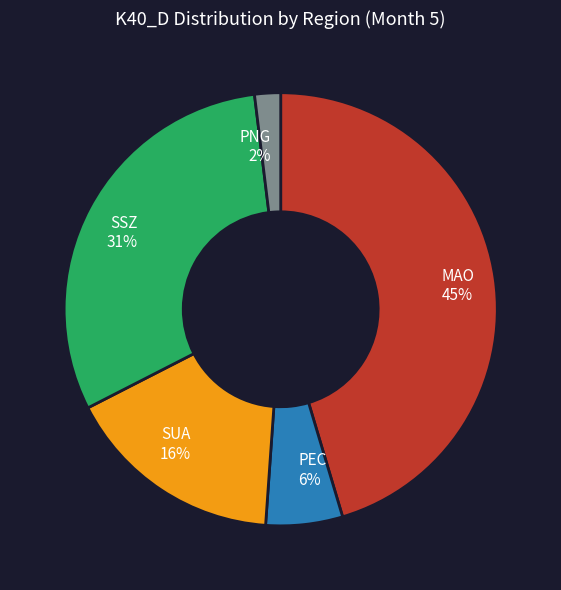

The SUA 16% slice represents 16% of the pie. True or false?

True